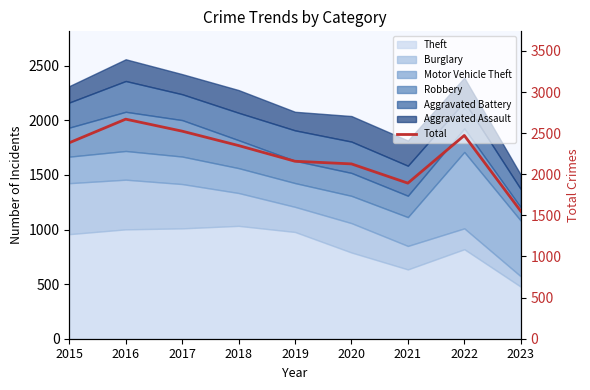

Reading right to left, extract all data points from this chart.

1552	2472	1892	2126	2158	2349	2524	2670	2383